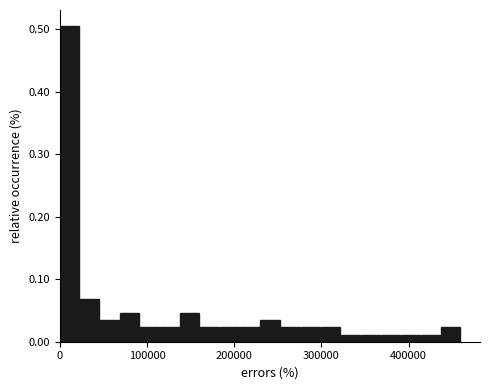

Read against the x-axis, roughly where is the centre of the tallest bar?

10000